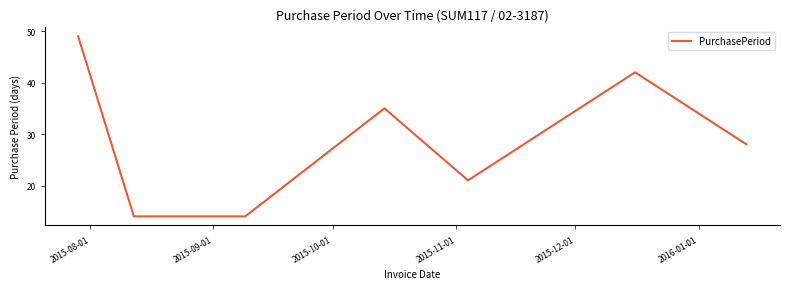

What is the greatest value displayed?

49